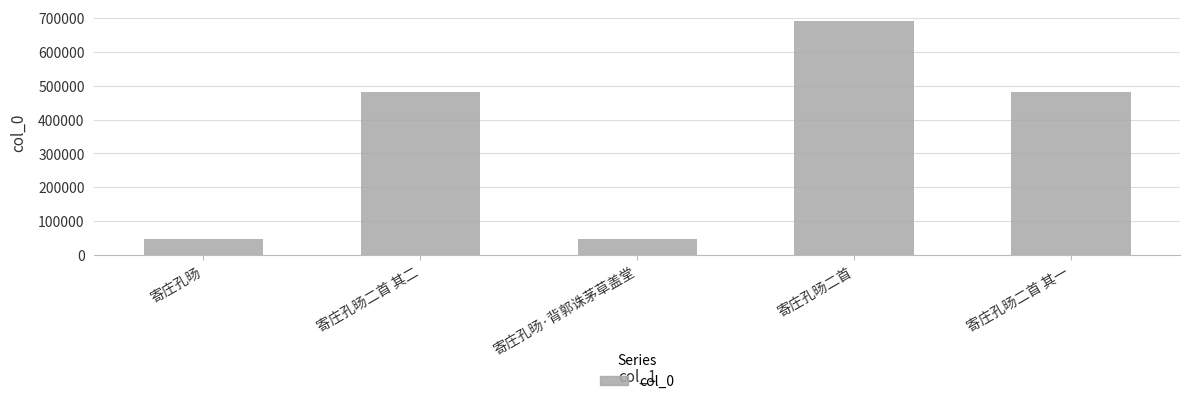

What is the label of the 3rd bar from the left?

寄庄孔旸·背郭诛茅草盖堂